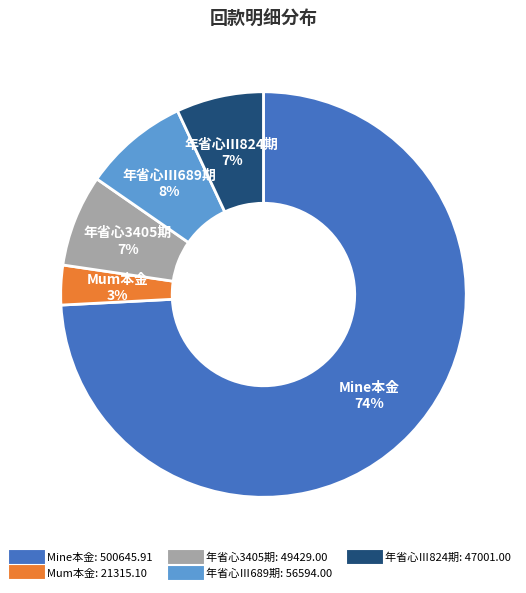

Does any single category account for the majority?

Yes